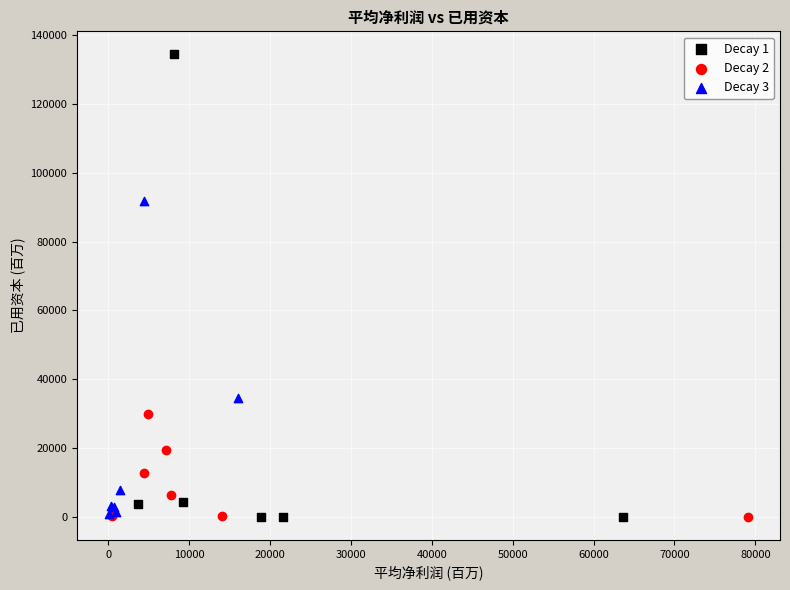

Which series contains the highest Y value?

Decay 1